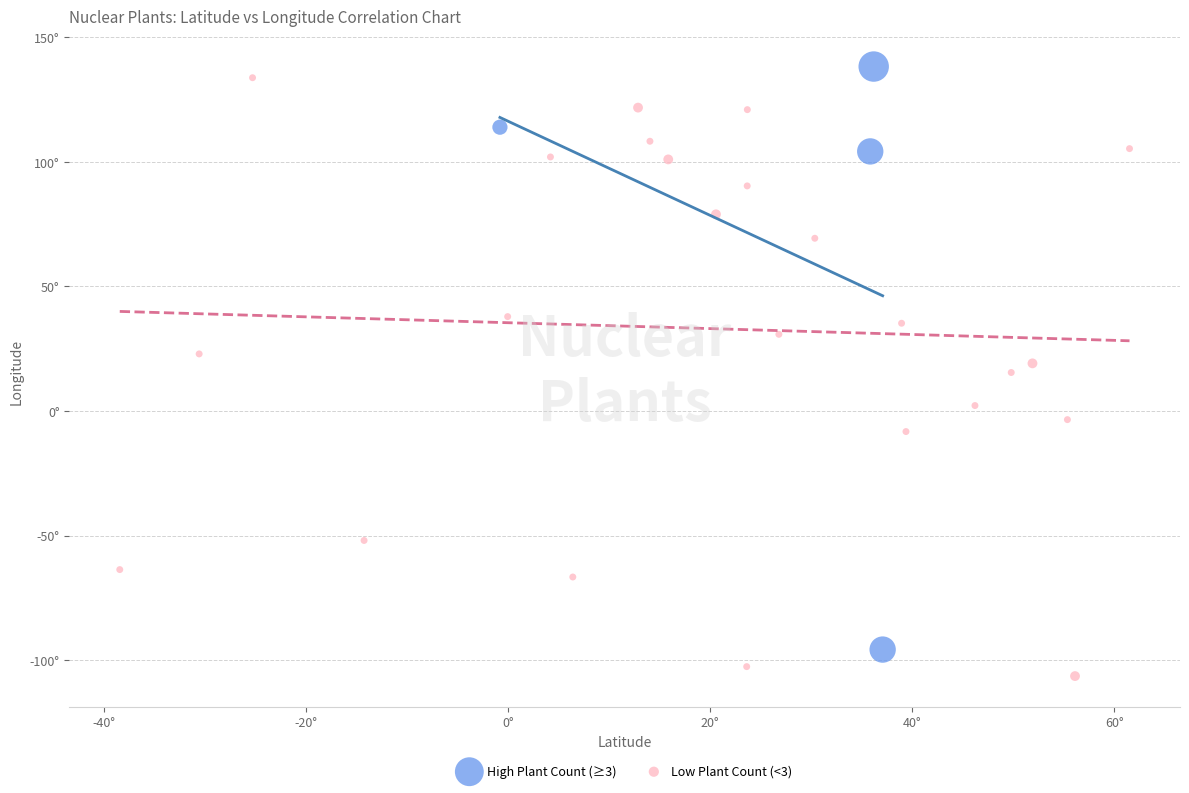

Which series contains the highest Y value?

High Plant Count (≥3)